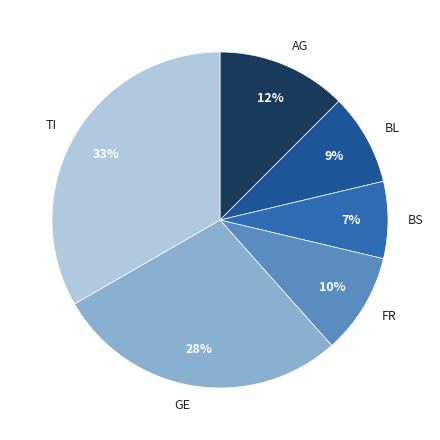

How many segments does this pie chart have?

6